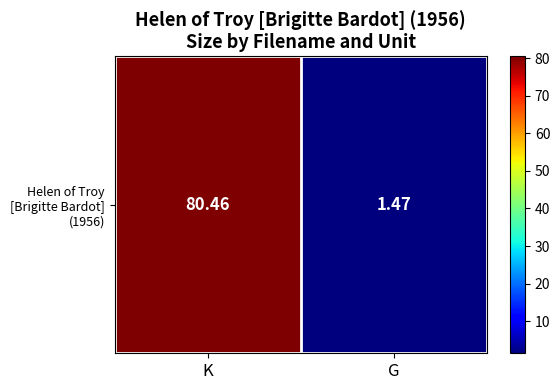

What is the approximate value at G?

1.5